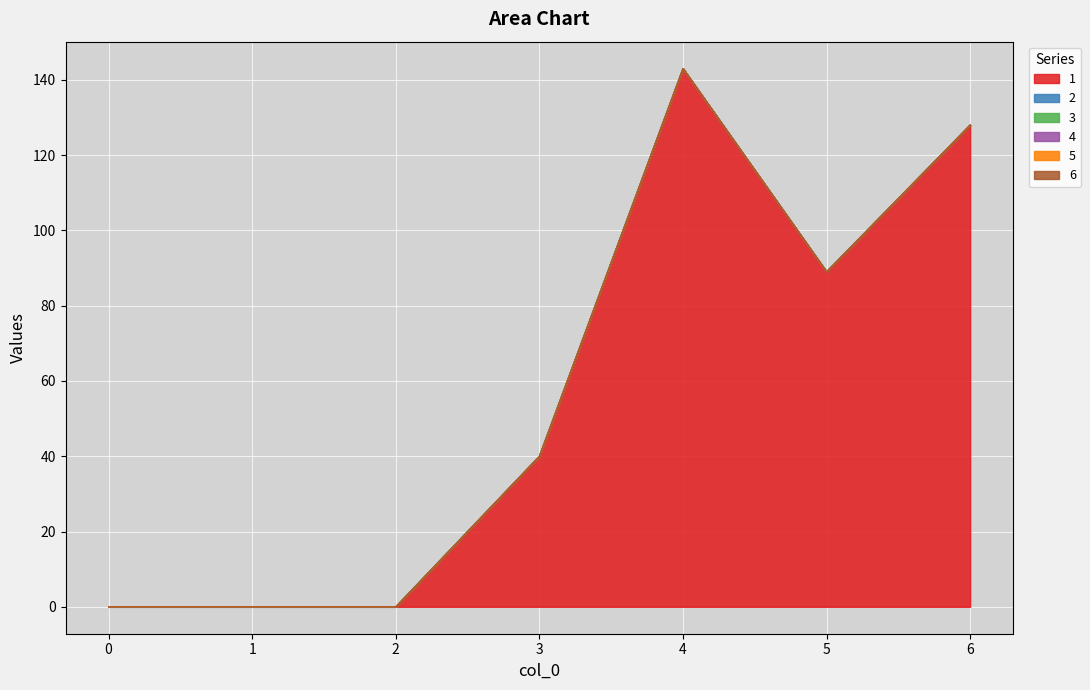

The value of 6 at 5 is 0. True or false?

True